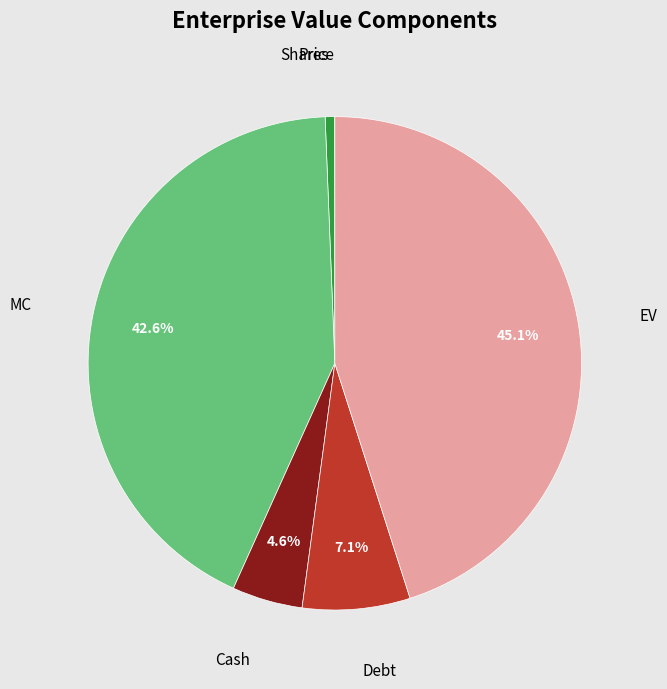

Combined, do Debt and Cash account for over 50%?

No